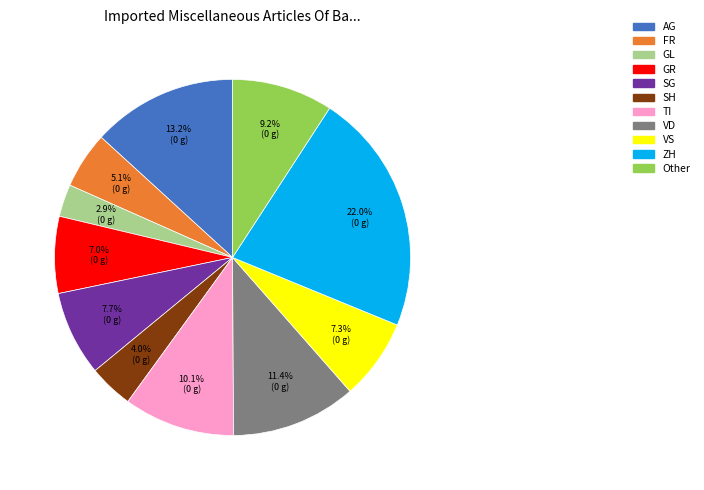

Does any single category account for the majority?

No